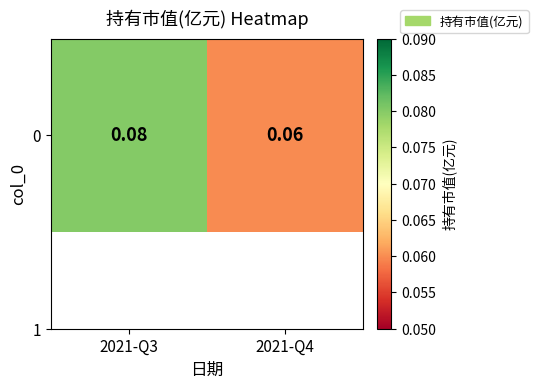

Reading right to left, what are all the values shown in this chart?

0.1	0.1